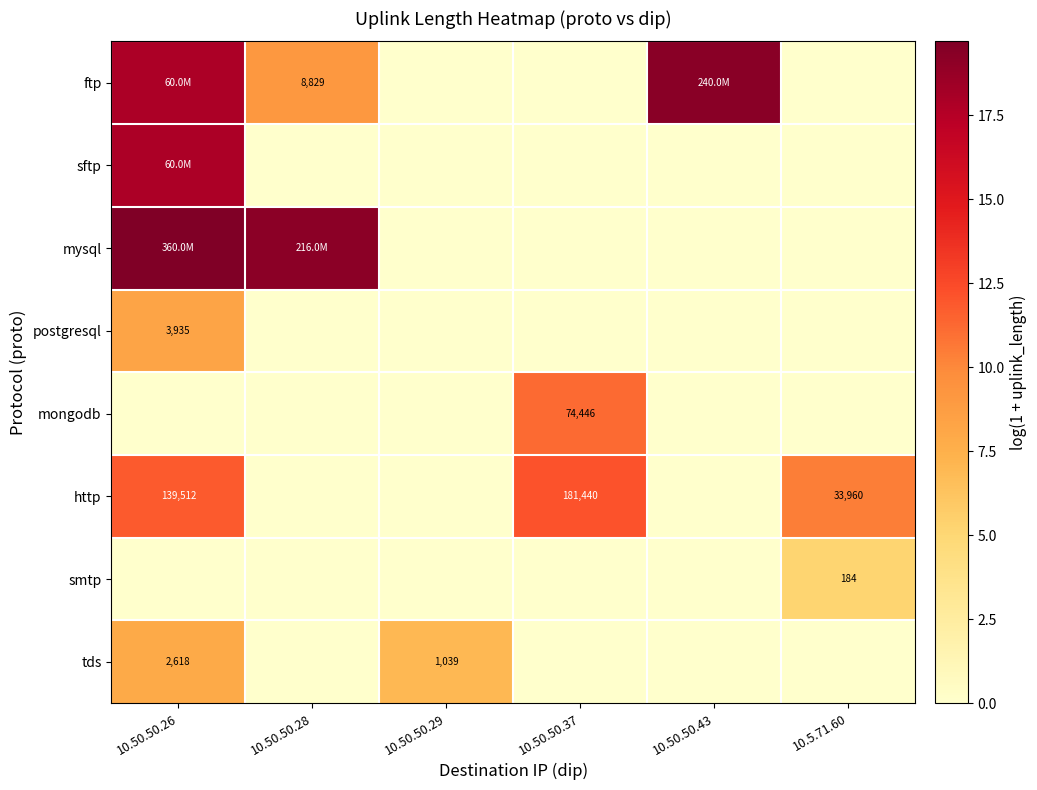

Is the value of postgresql at 10.50.50.28 greater than the value of http at 10.50.50.43?

No